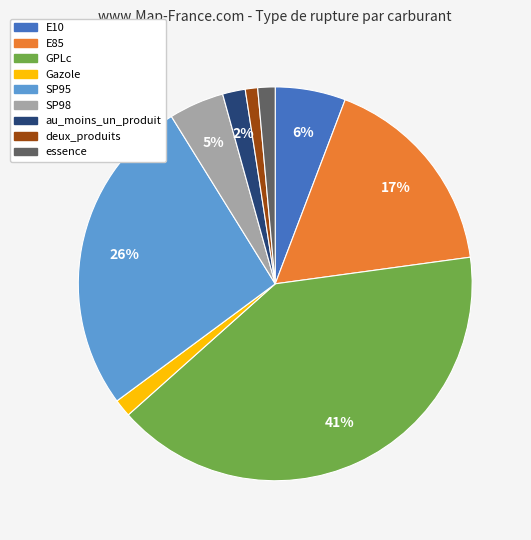

Is GPLc the majority of the pie?

No